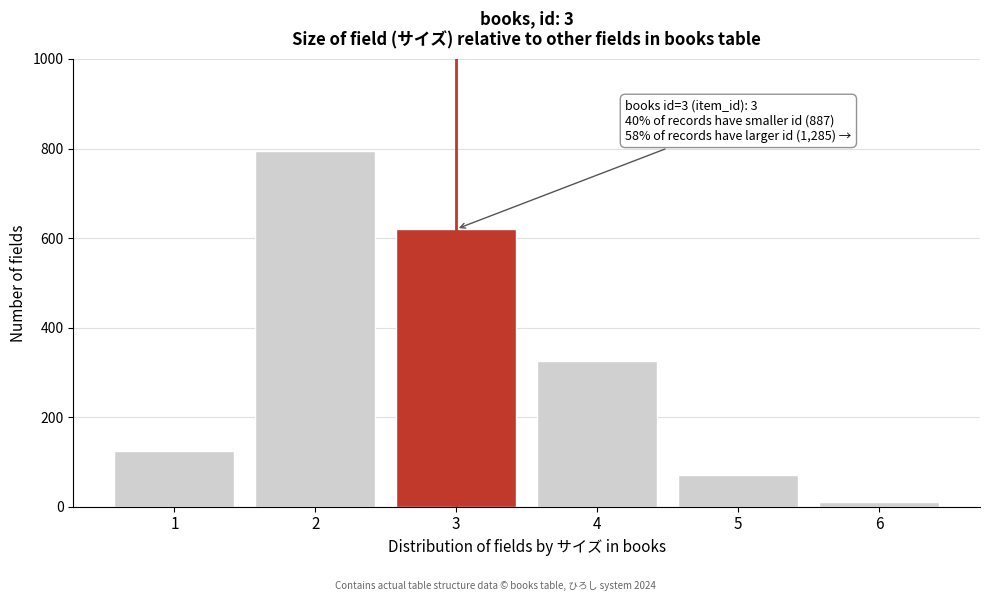

Reading left to right, what are all the values shown in this chart?

1=125	2=795	3=620	4=325	5=70	6=10